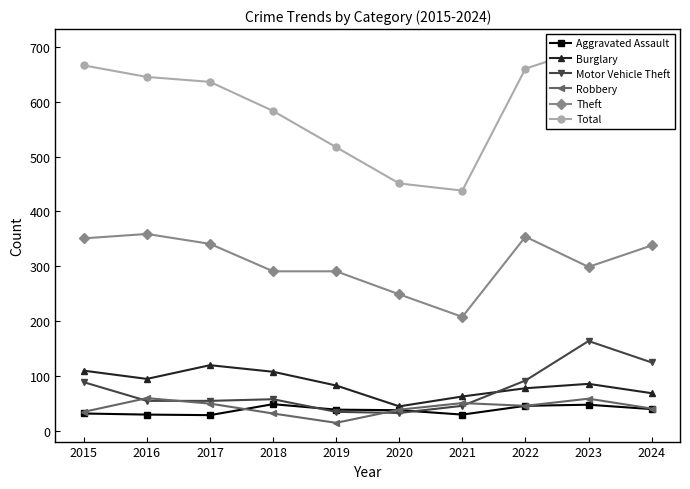

How many interior local peaks does the Burglary series have?

2